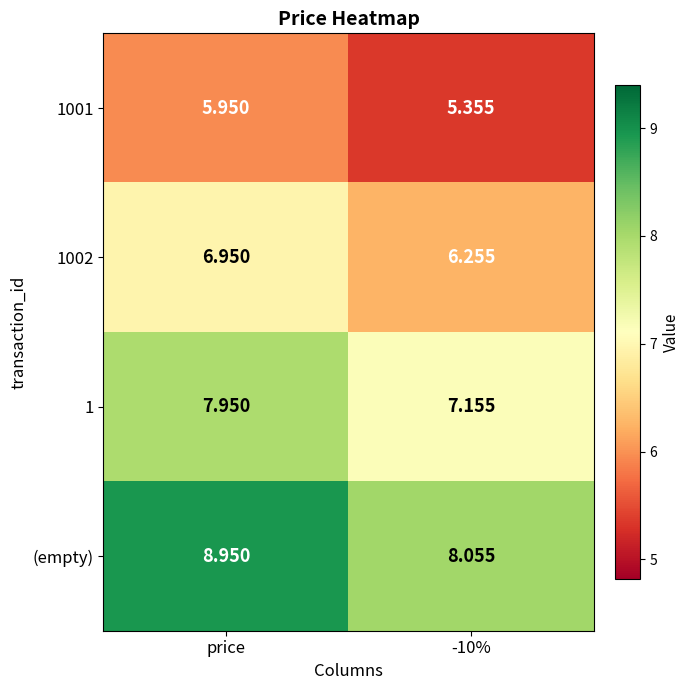

At which category is the sum across all series the highest?

price